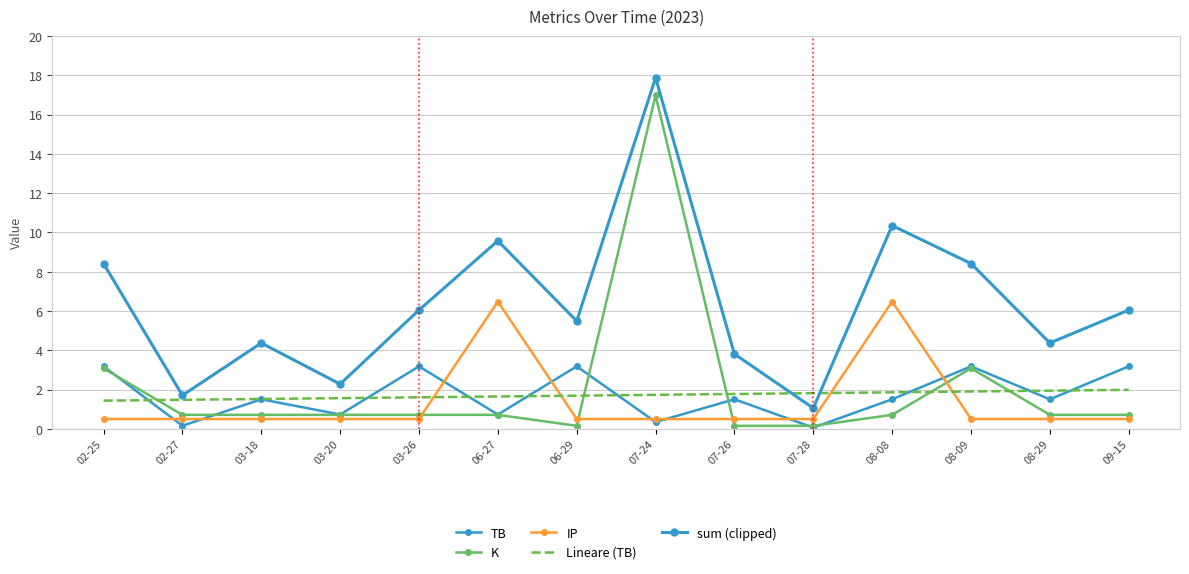

What is the average value of the Lineare (TB) series?

1.7